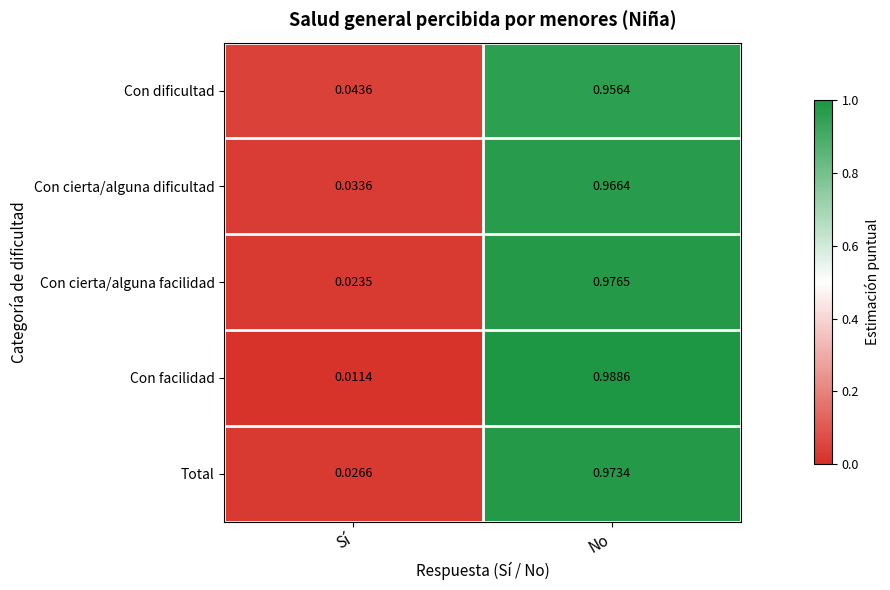

At Sí, list the series in order from smallest to largest.

Con facilidad, Con cierta/alguna facilidad, Total, Con cierta/alguna dificultad, Con dificultad